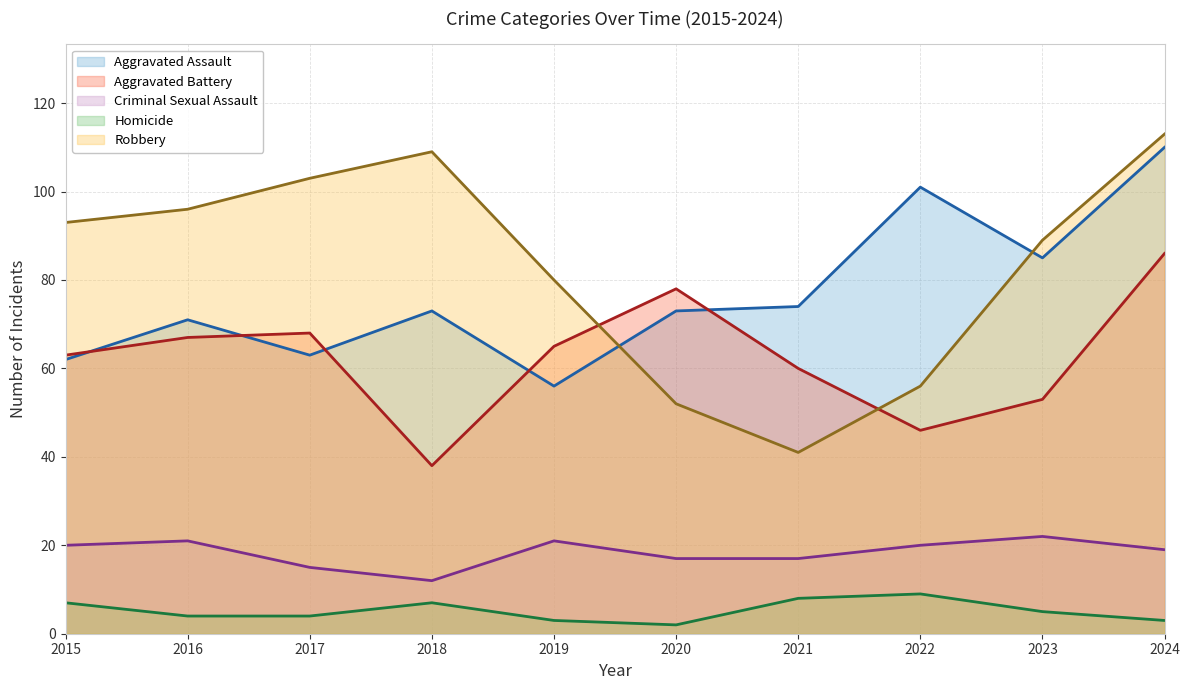

Which series changed the most between 2021 and 2022?

Aggravated Assault